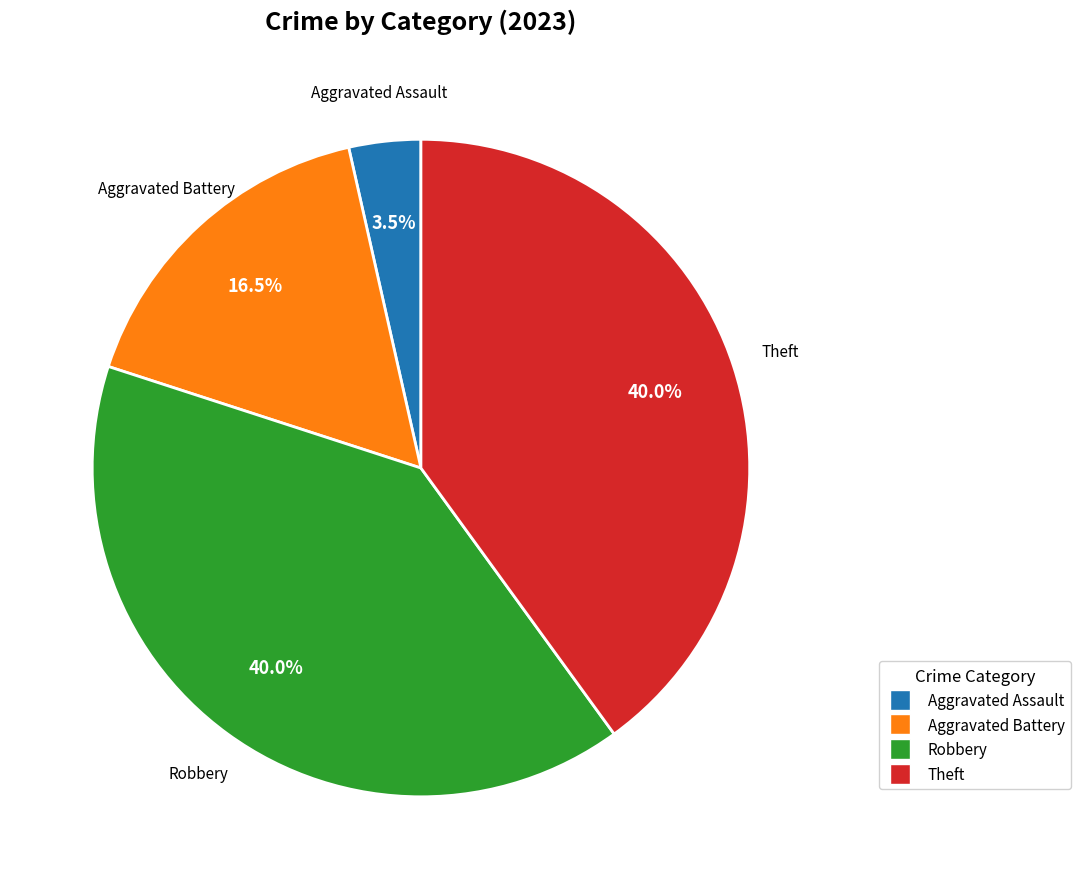

Is there any slice that represents more than half of the pie?

No